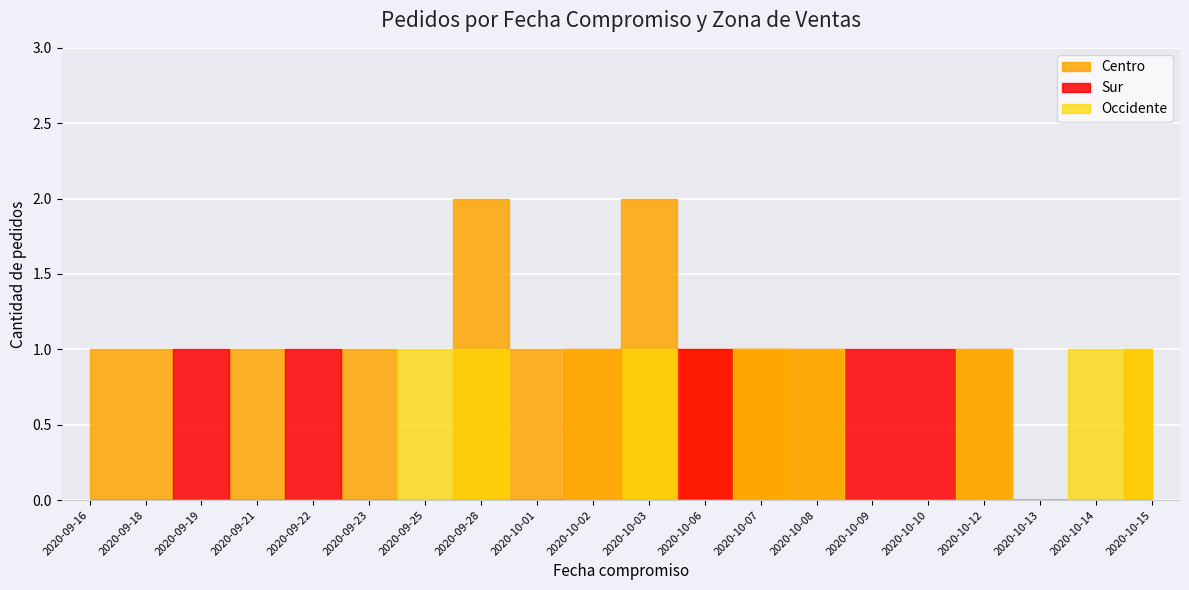

What is the label of the 6th point from the left?

2020-09-23